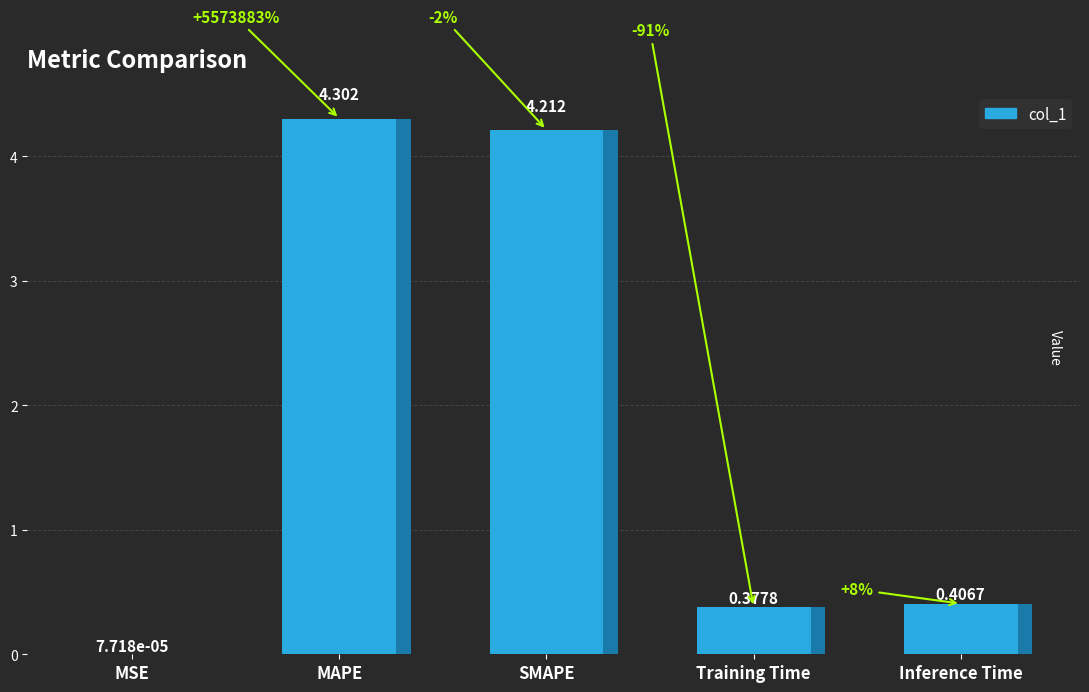

Between Training Time and MAPE, which is larger?

MAPE